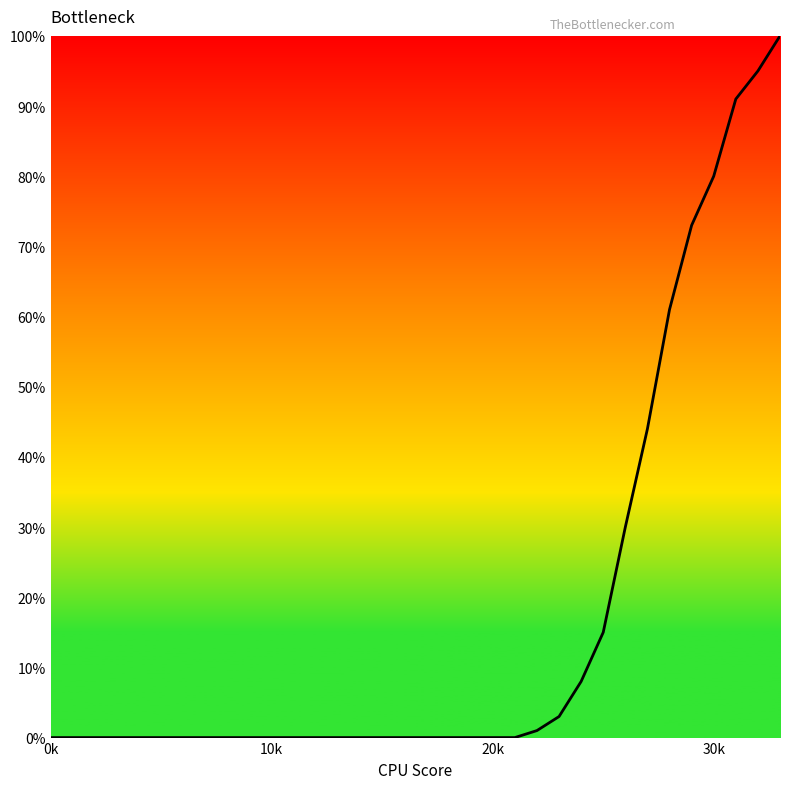

Reading right to left, transcribe all the data shown in this chart.

100	95	91	80	73	61	44	30	15	8	3	1	0	0	0	0	0	0	0	0	0	0	0	0	0	0	0	0	0	0	0	0	0	0